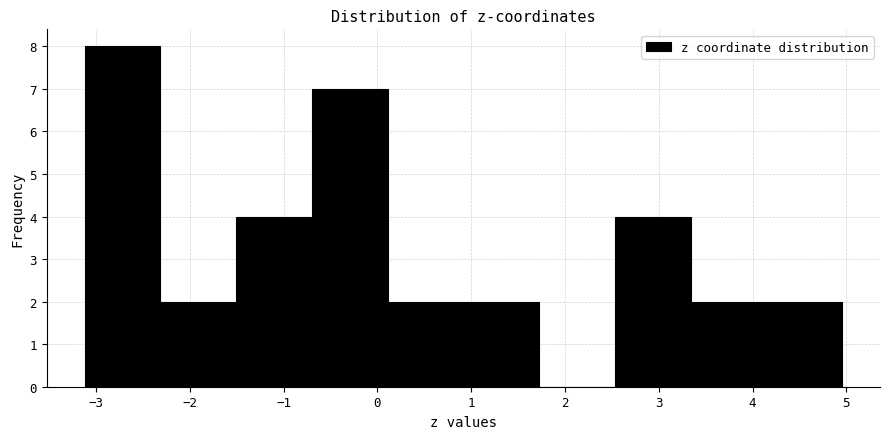

Reading left to right, list every bar in this chart as the range it spans on the x-axis followed by its height. Neither the bar edges nor the heights are printed on the chart, so give them approximately, as read against the axes.

-3.1 to -2.3: 8
-2.3 to -1.5: 2
-1.5 to -0.7: 4
-0.7 to 0.1: 7
0.1 to 0.9: 2
0.9 to 1.7: 2
1.7 to 2.5: 0
2.5 to 3.3: 4
3.3 to 4.1: 2
4.1 to 5.0: 2